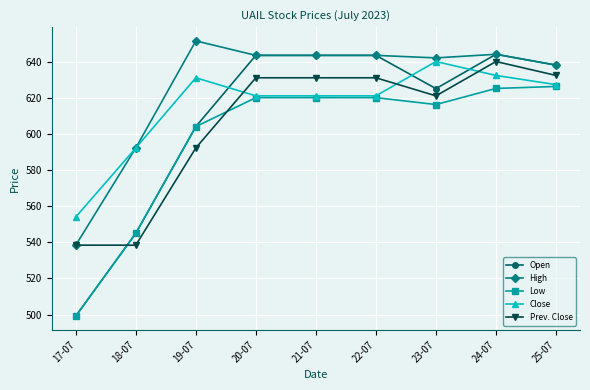

What is the difference between the highest and lowest values at 23-07?

25.8